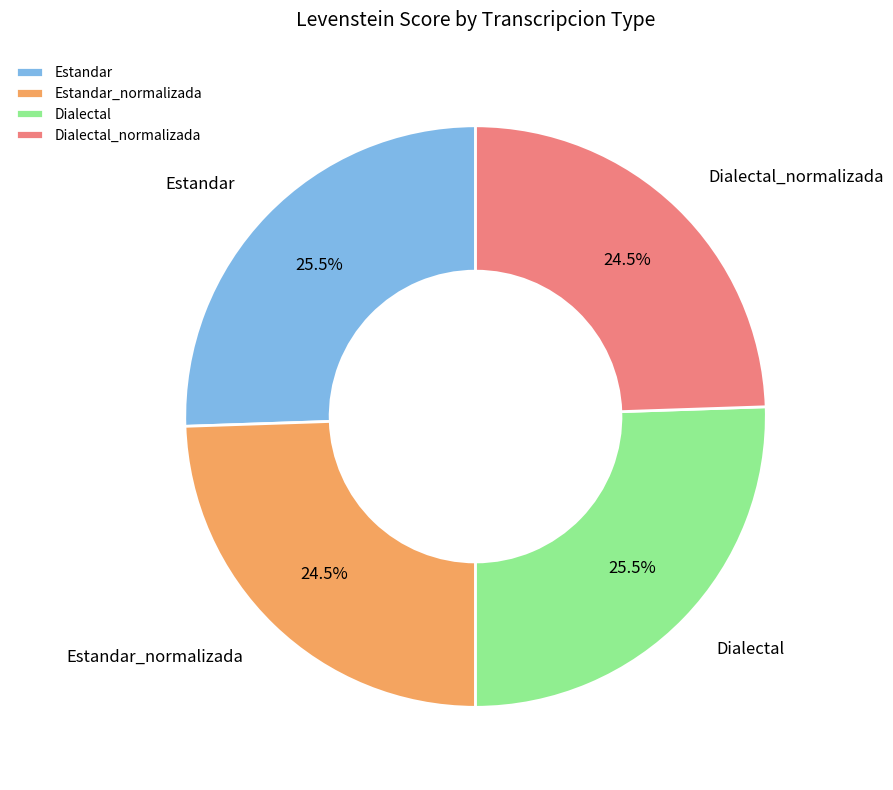

To the nearest percent, what is the difference between the Dialectal and Estandar_normalizada slice percentages?

1%